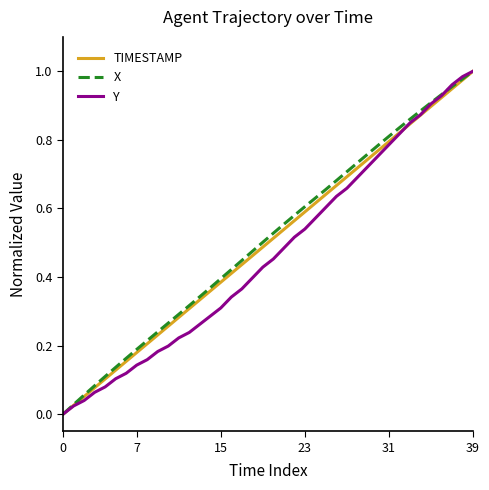

What is the label of the 29th point from the right?

11